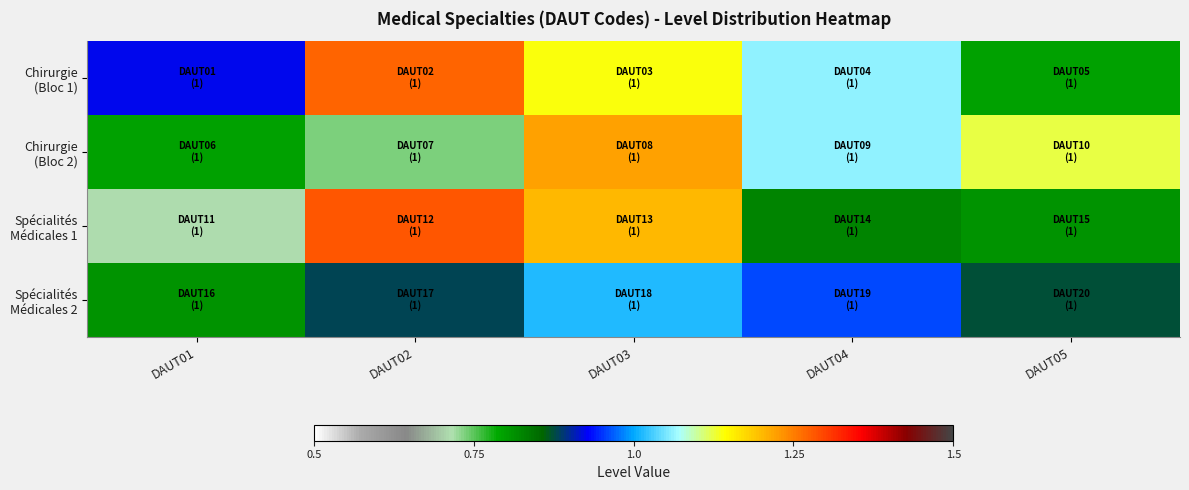

What is the total value across all series at DAUT01?

3.2